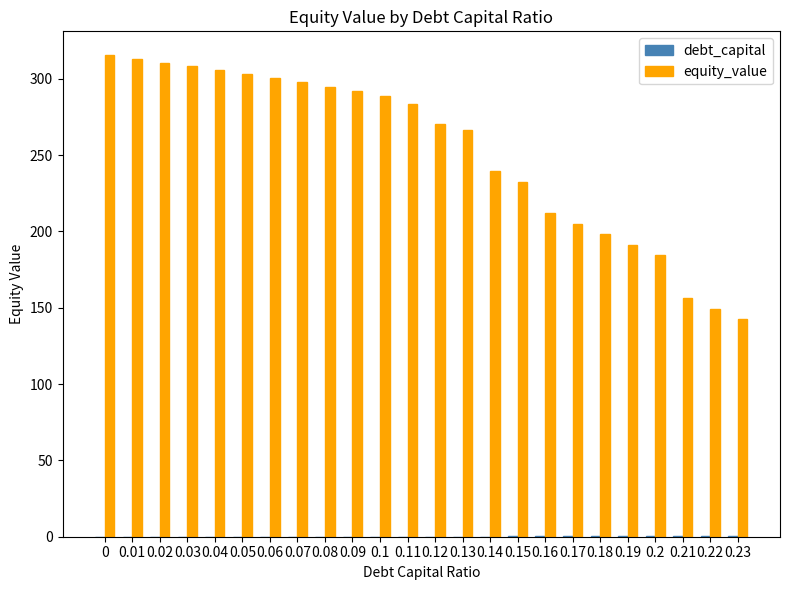

Which series has the largest total across all categories?

equity_value